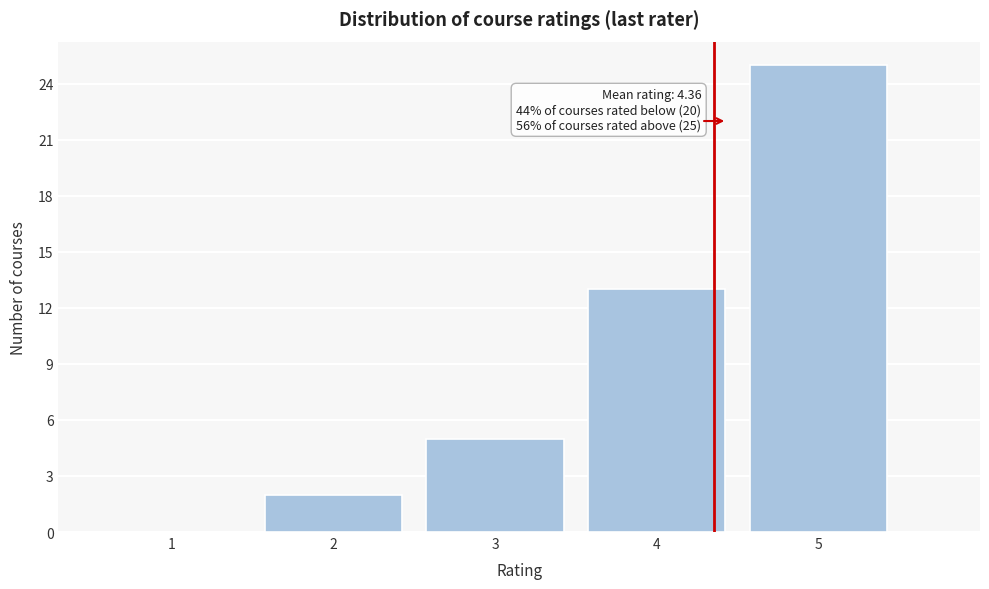

Over which range of the x-axis is the bar tallest?

4.5 to 5.5